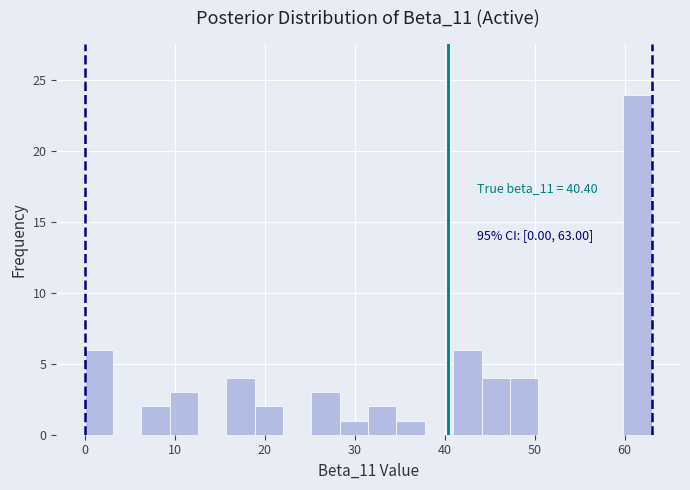

Read against the x-axis, roughly where is the centre of the tallest bar?

61